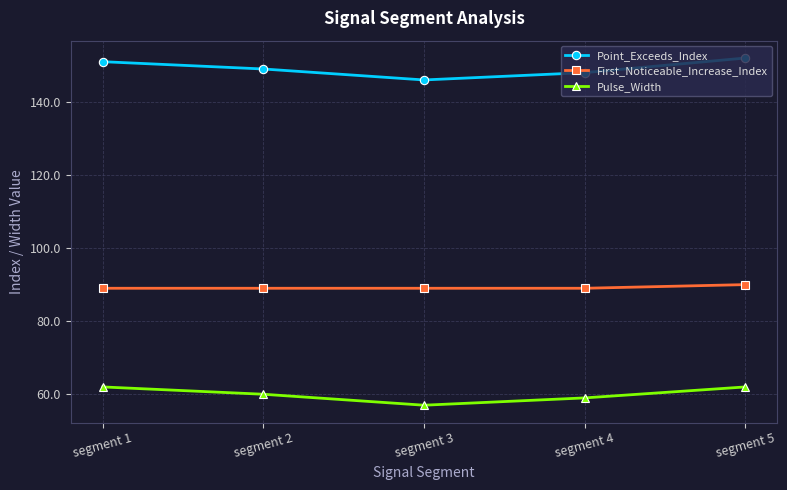

What are all the series names shown in the legend?

Point_Exceeds_Index, First_Noticeable_Increase_Index, Pulse_Width